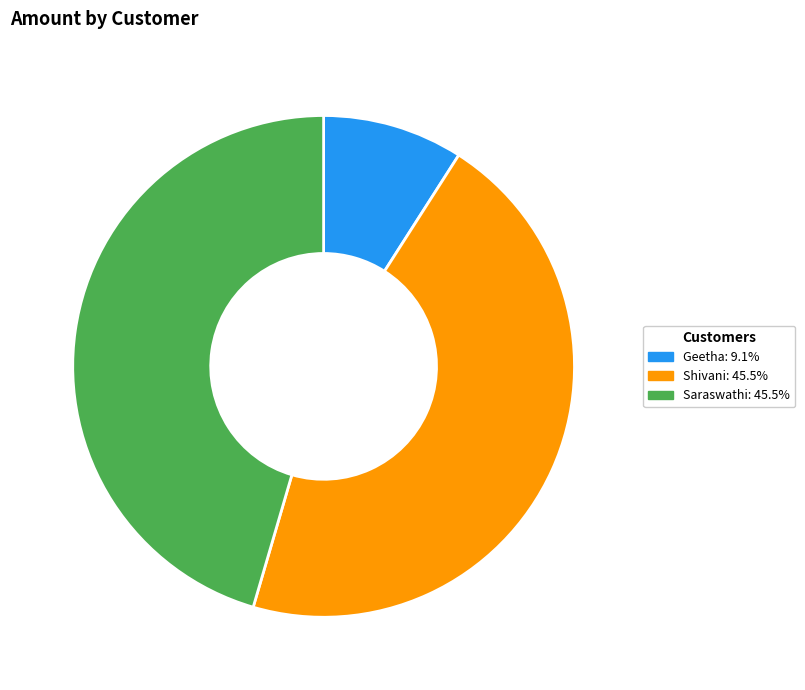

How many slices are in this pie chart?

3